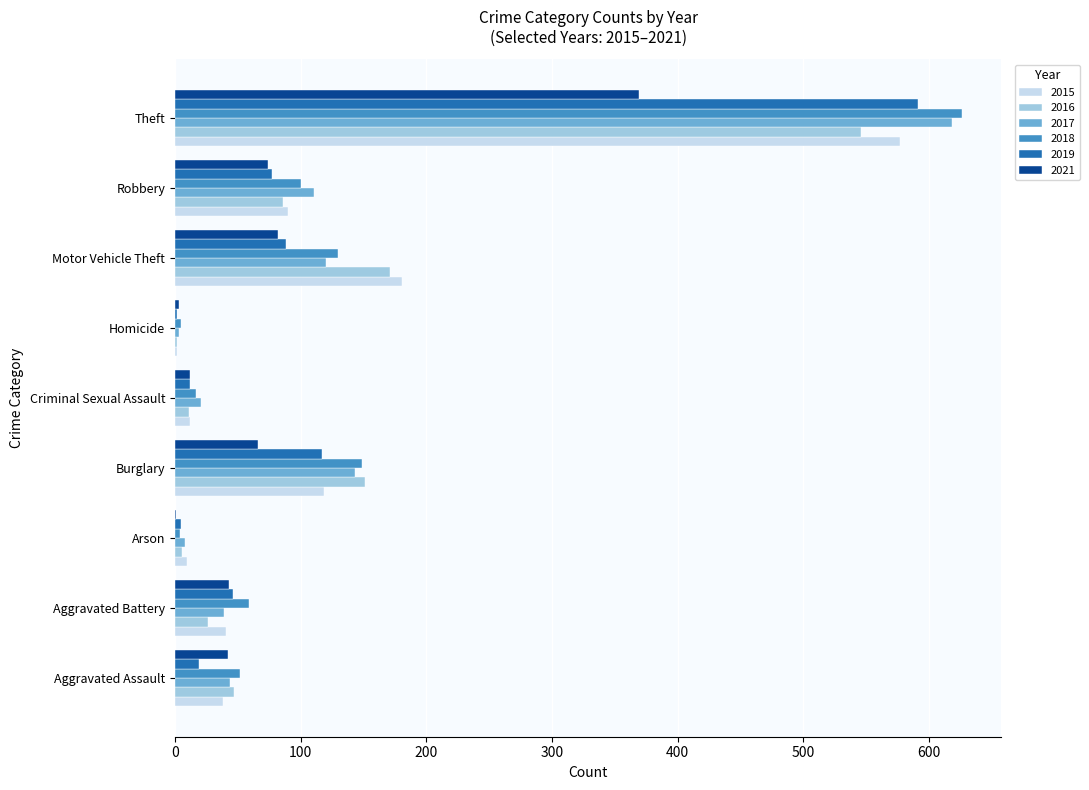

Which category has the highest value across all series?

Theft